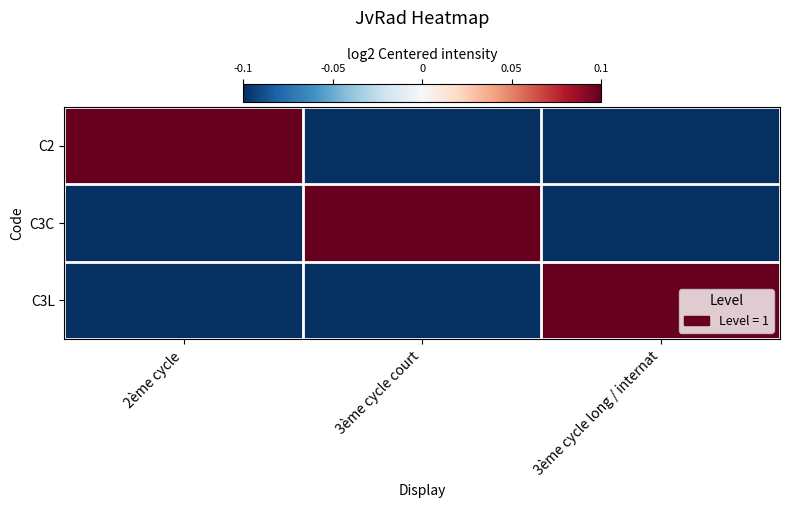

Which series has the largest range (max minus min)?

C2